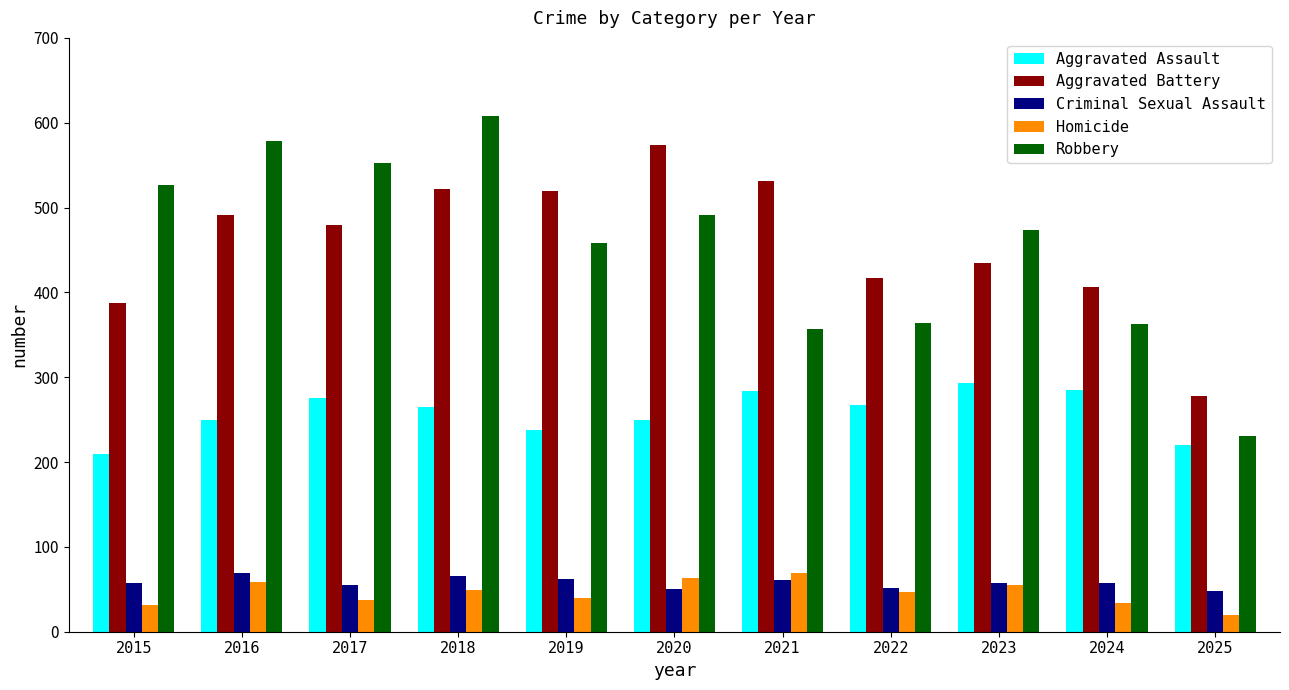

At which category is the sum across all series the highest?

2018